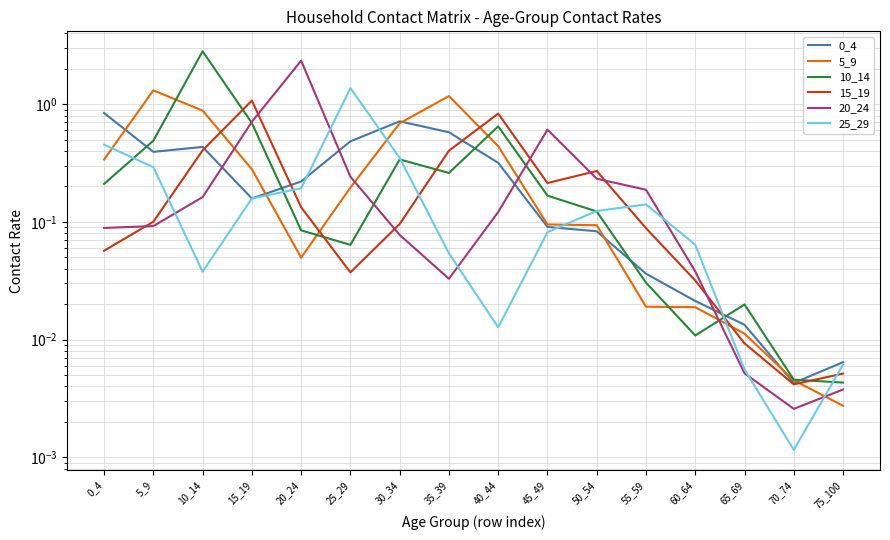

Reading left to right, what are all the values shown in this chart?

0_4: 0.8	0.4	0.4	0.2	0.2	0.5	0.7	0.6	0.3	0.1	0.1	0.0	0.0	0.0	0.0	0.0
5_9: 0.3	1.3	0.9	0.3	0.0	0.2	0.7	1.2	0.4	0.1	0.1	0.0	0.0	0.0	0.0	0.0
10_14: 0.2	0.5	2.8	0.7	0.1	0.1	0.3	0.3	0.6	0.2	0.1	0.0	0.0	0.0	0.0	0.0
15_19: 0.1	0.1	0.4	1.1	0.1	0.0	0.1	0.4	0.8	0.2	0.3	0.1	0.0	0.0	0.0	0.0
20_24: 0.1	0.1	0.2	0.7	2.3	0.2	0.1	0.0	0.1	0.6	0.2	0.2	0.0	0.0	0.0	0.0
25_29: 0.5	0.3	0.0	0.2	0.2	1.4	0.3	0.1	0.0	0.1	0.1	0.1	0.1	0.0	0.0	0.0